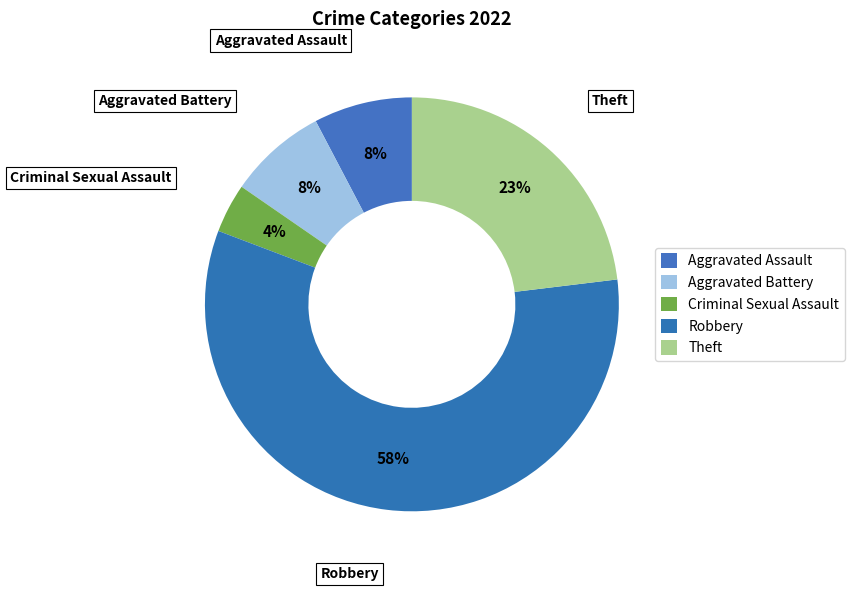

Which category has the smallest portion of the pie?

Criminal Sexual Assault